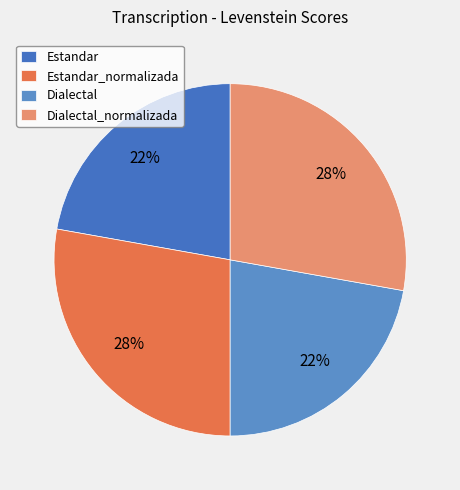

How many slices are in this pie chart?

4